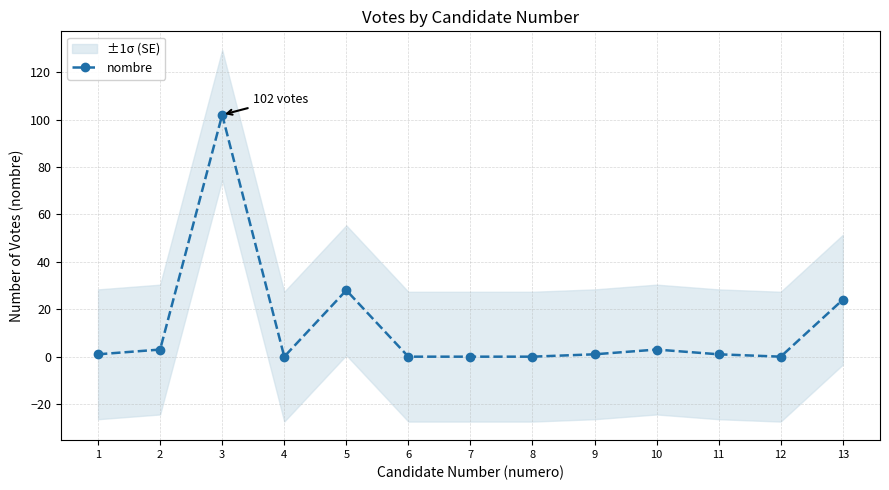

Does the chart display data point markers on the line(s)?

Yes